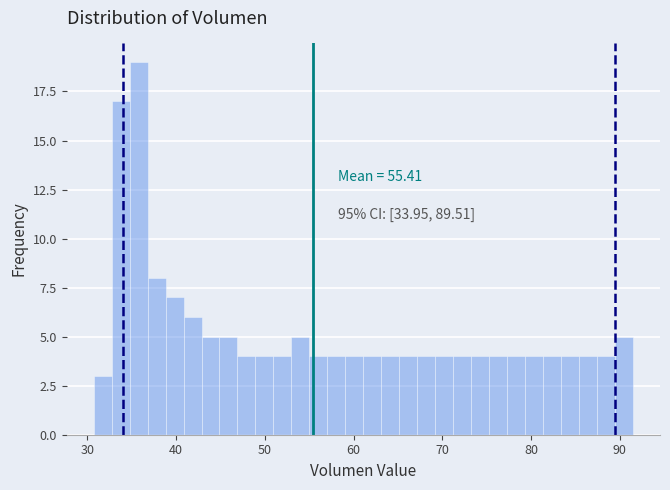

Read against the x-axis, roughly where is the centre of the tallest bar?

36